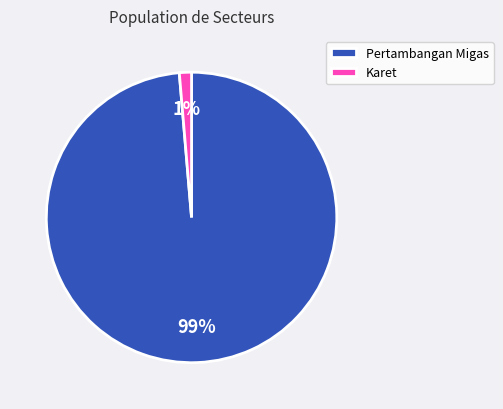

To the nearest percent, what is the average slice percentage?

50%